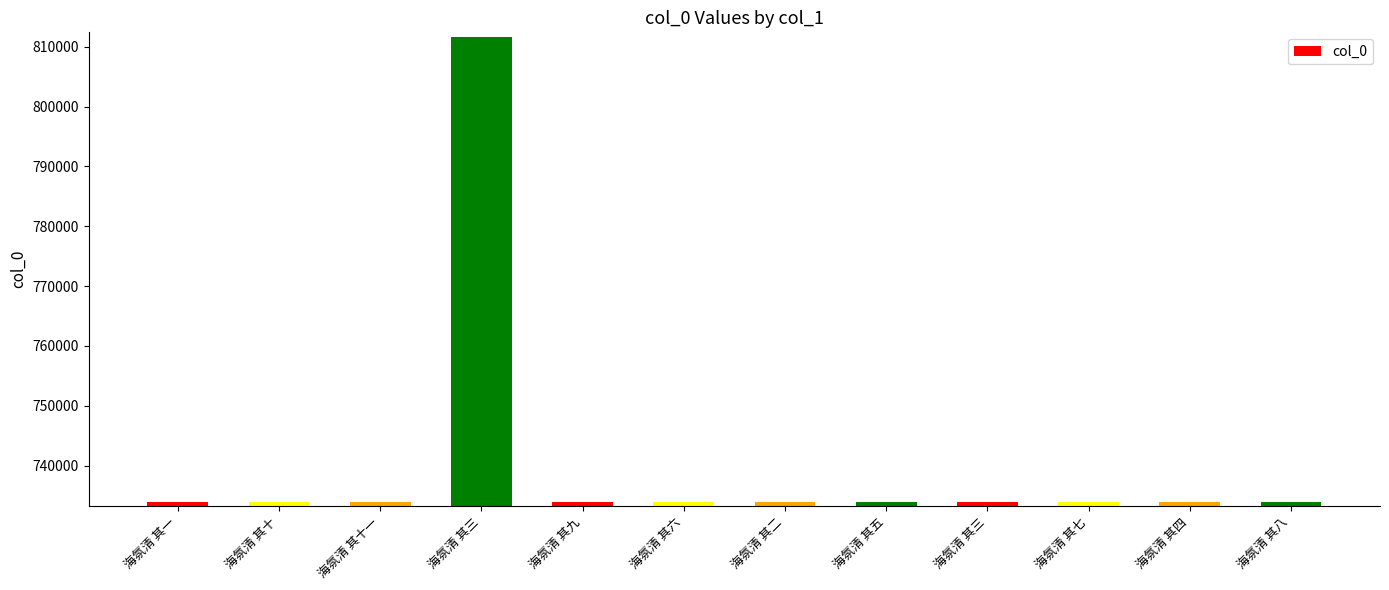

How many bars are there in total?

12